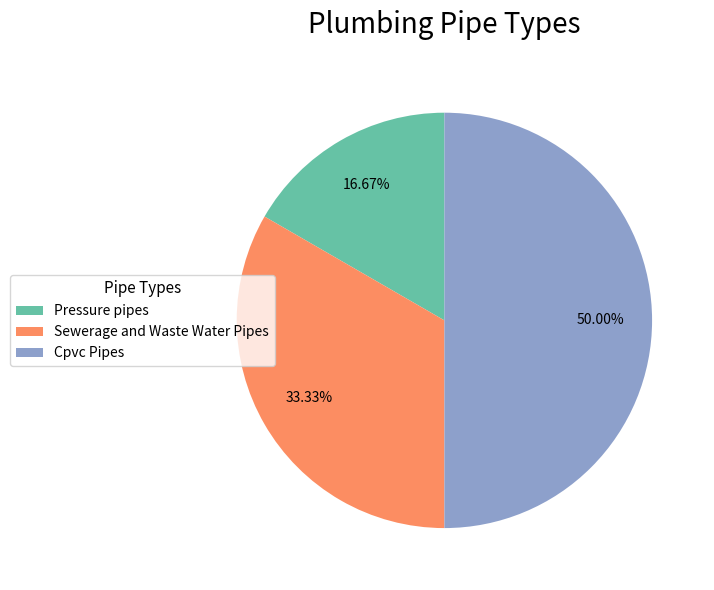

What is the smallest slice in the pie chart?

Pressure pipes